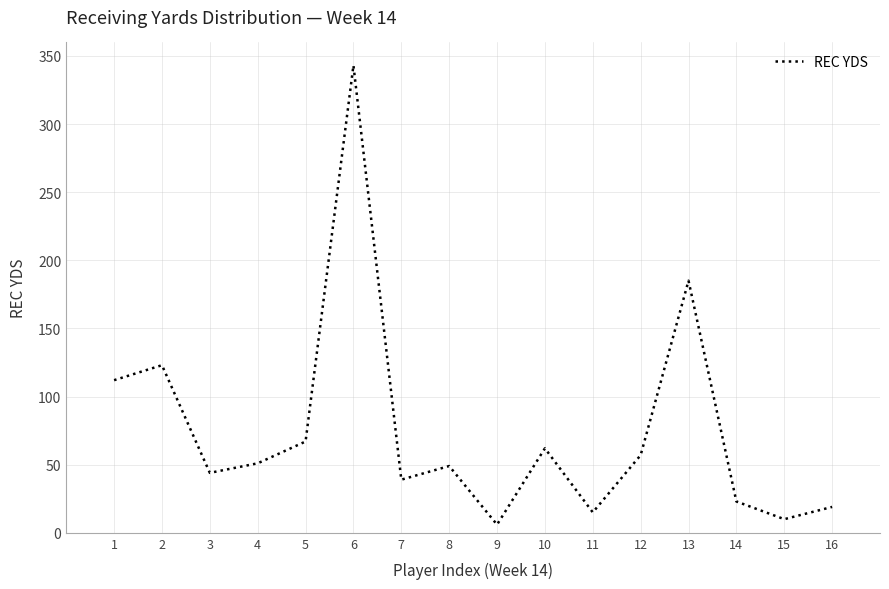

At which label is the value closest to 174?

13